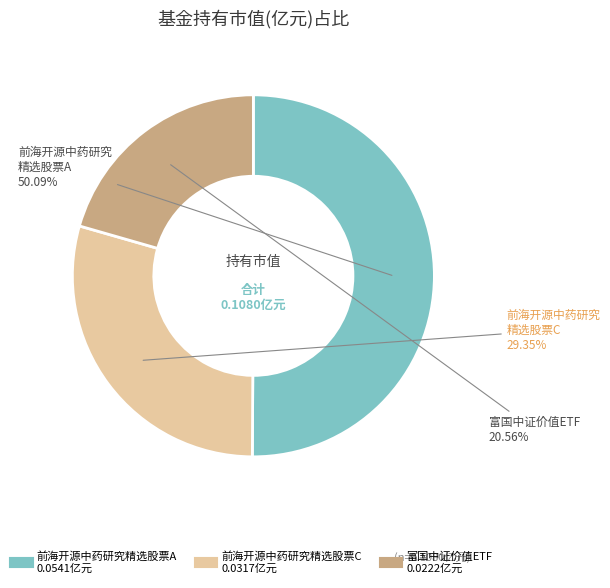

Which slice is the smallest?

富国中证价值ETF